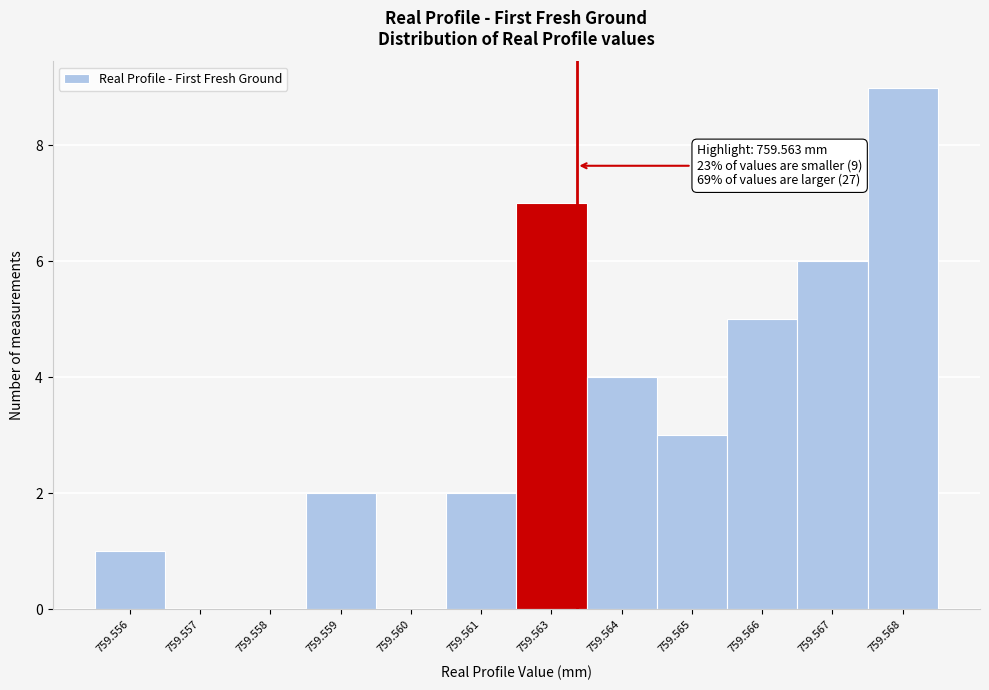

Reading left to right, transcribe all the data shown in this chart.

759.556=1	759.557=0	759.558=0	759.559=2	759.560=0	759.561=2	759.563=7	759.564=4	759.565=3	759.566=5	759.567=6	759.568=9